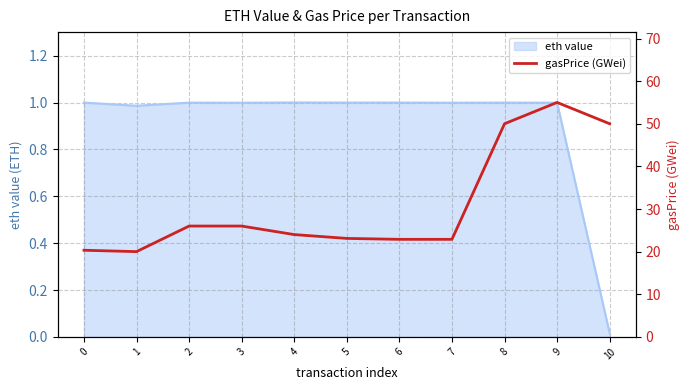

Is it true that eth value equals 1.6 at 3?

False